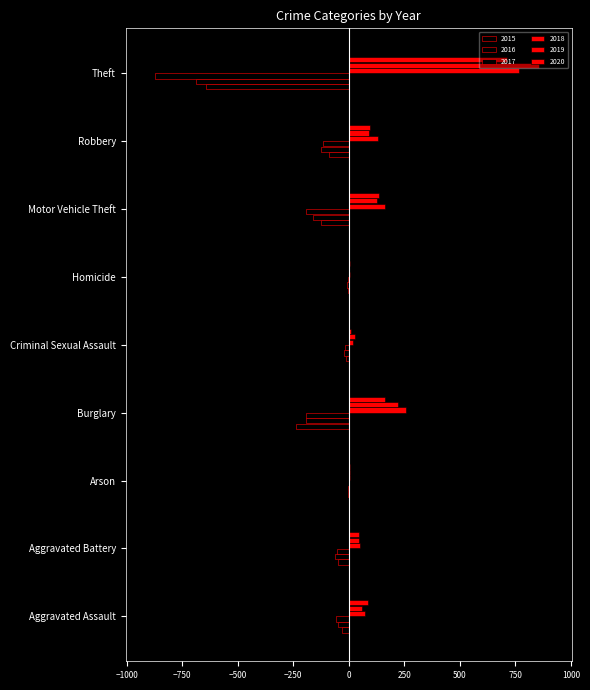

What is the spread (max minus min) of values at Homicide?

14